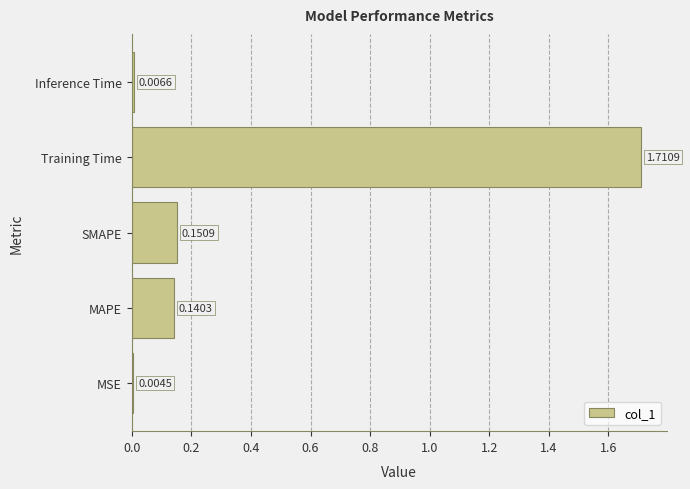

Between MSE and Inference Time, which is larger?

Inference Time